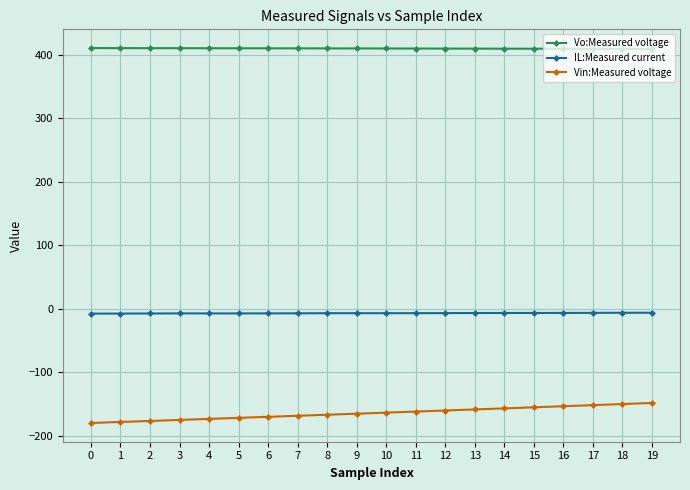

What is the spread (max minus min) of values at 9?

575.4